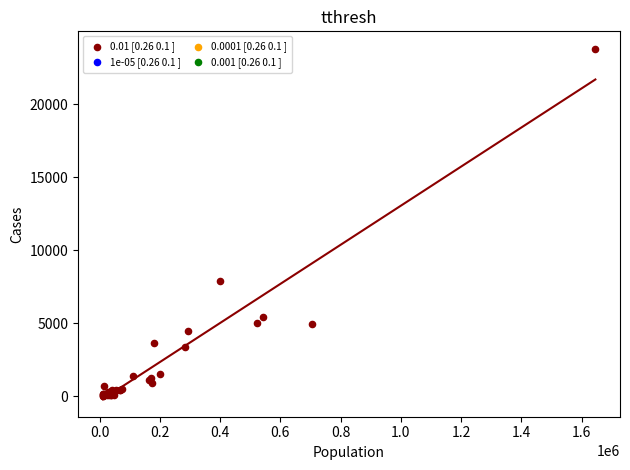

What Y value in the scatter plot is closest to 11913?

7921